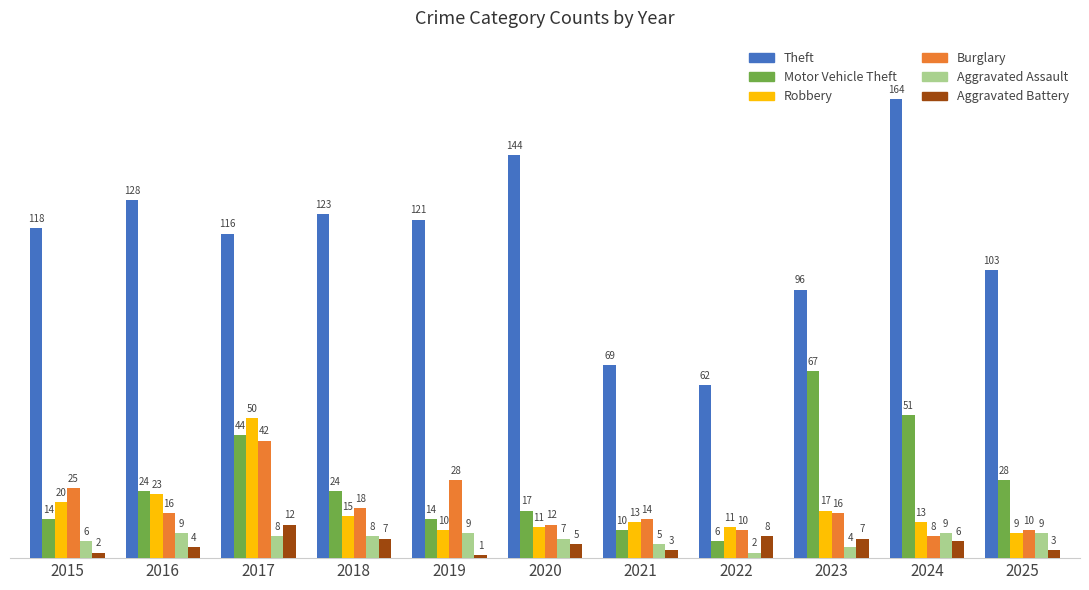

What are all the series names shown in the legend?

Theft, Motor Vehicle Theft, Robbery, Burglary, Aggravated Assault, Aggravated Battery